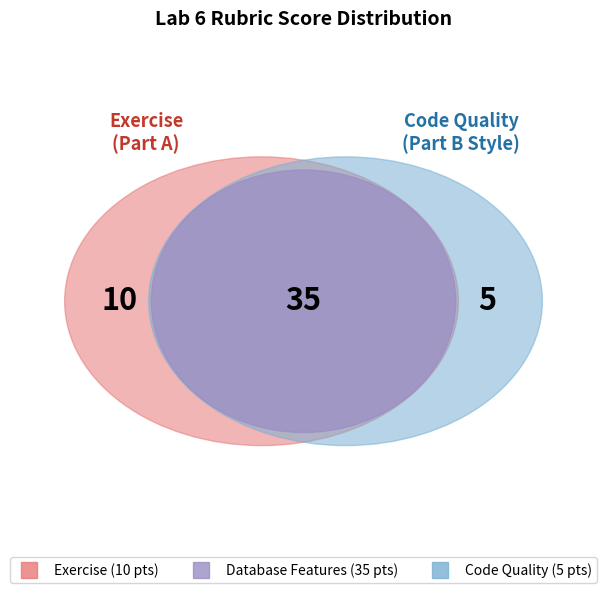

Which series has the widest spread of values?

Part A (Exercise)